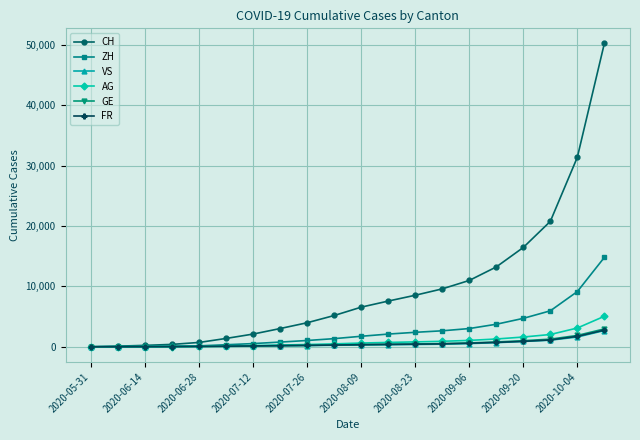

Which series has the largest total across all categories?

CH